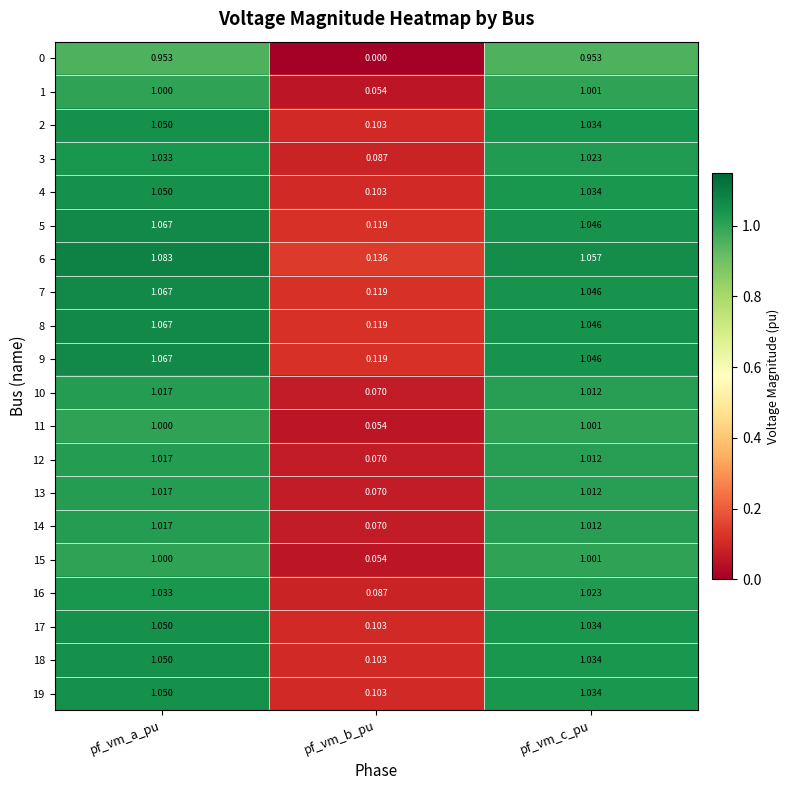

Which label corresponds to the largest value in the chart?

pf_vm_a_pu